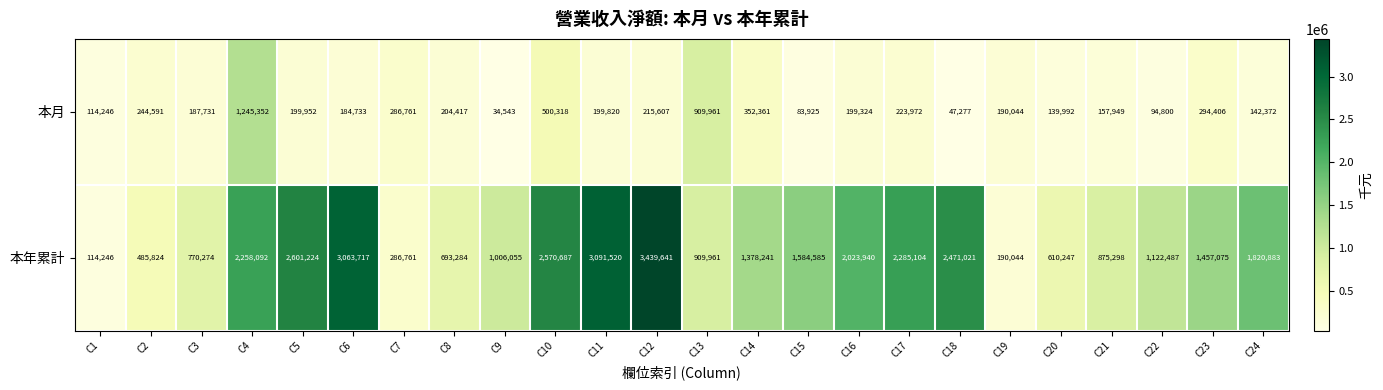

The value of 本月 at C12 is 123391. True or false?

False